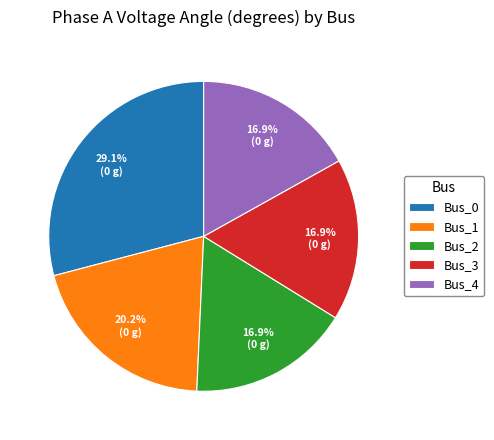

Is there any slice that represents more than half of the pie?

No